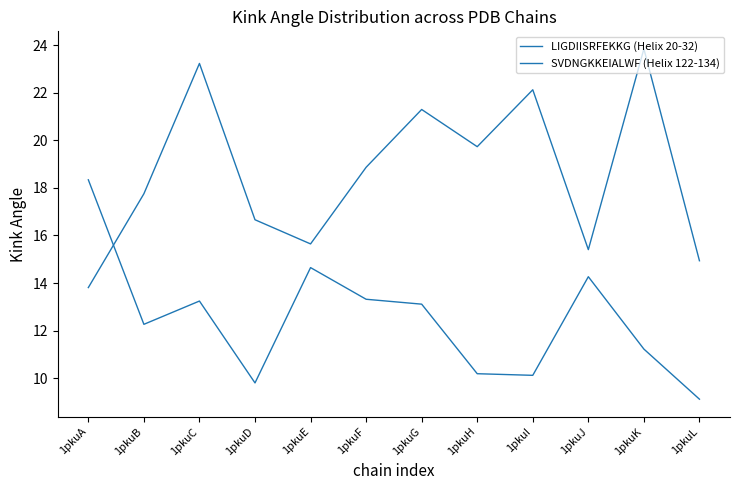

How many lines are shown in the chart?

2